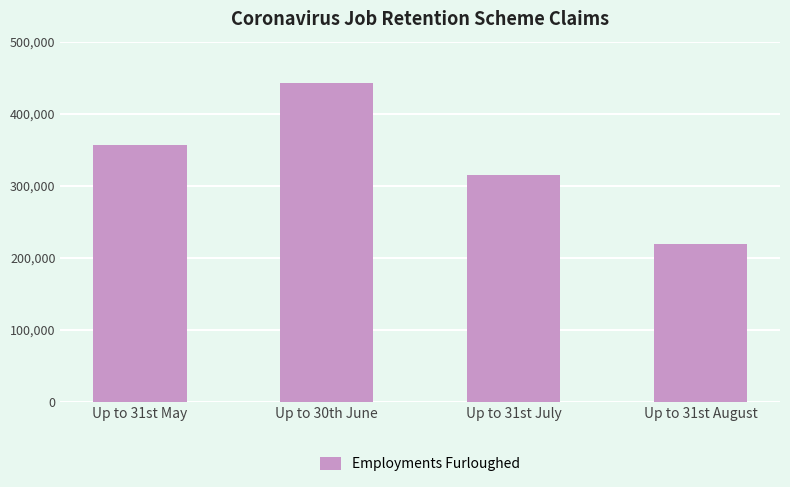

List the labels in order of value, largest first.

Up to 30th June, Up to 31st May, Up to 31st July, Up to 31st August